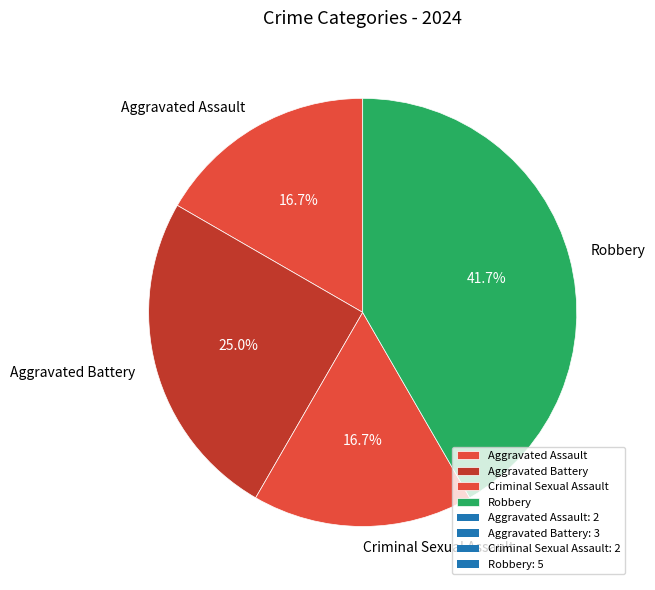

How many segments does this pie chart have?

4